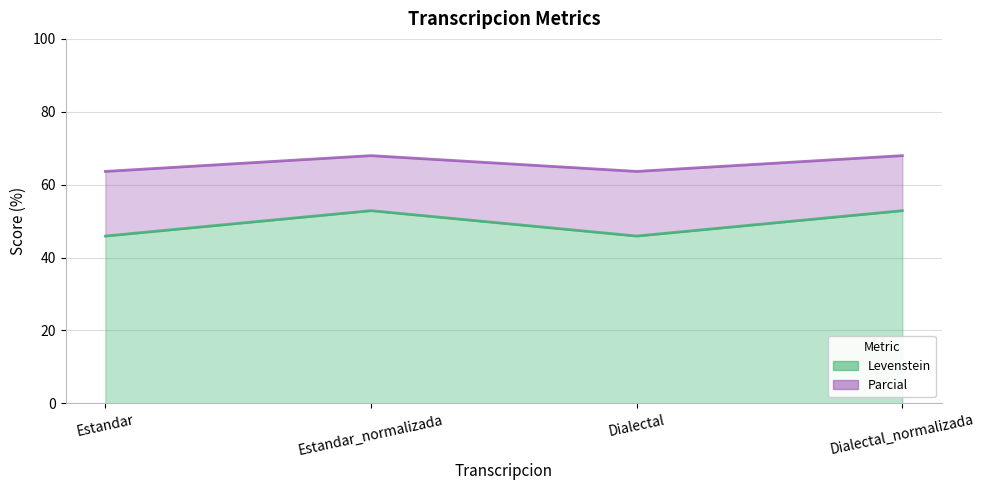

How many series are shown in this chart?

2